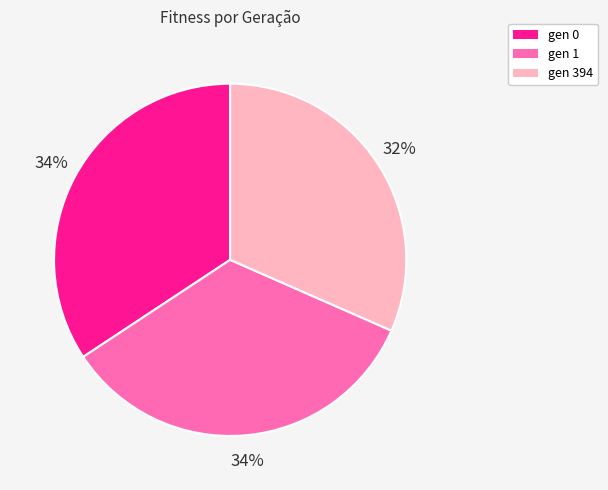

To the nearest percent, what is the combined percentage of gen 394 and gen 0?

66%